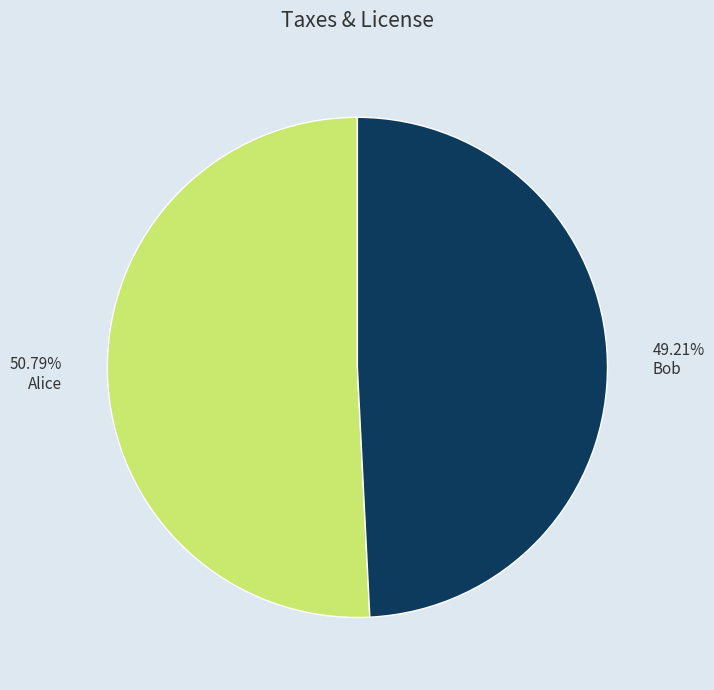

To the nearest percent, what is the difference between the Bob and Alice slice percentages?

2%